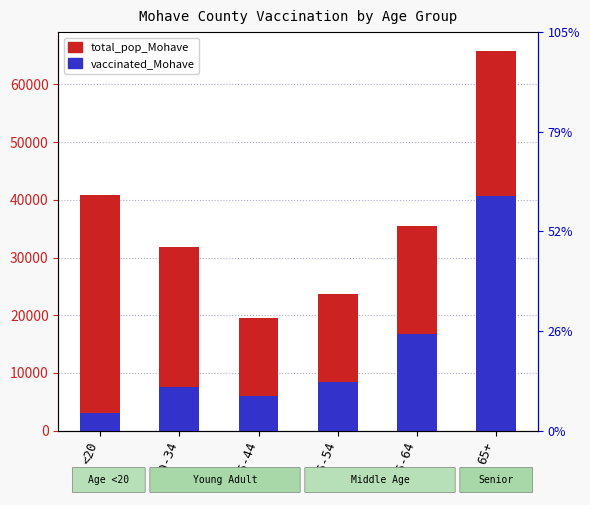

At how many categories does at least one series exceed 38481?

2